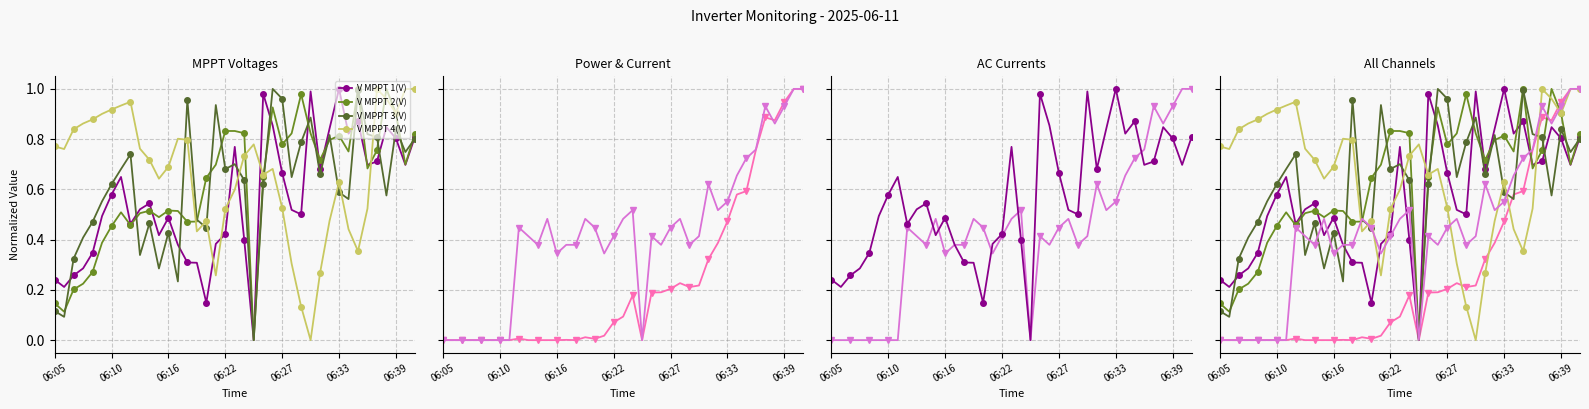

At which category does Power(W) reach its first local peak?

8